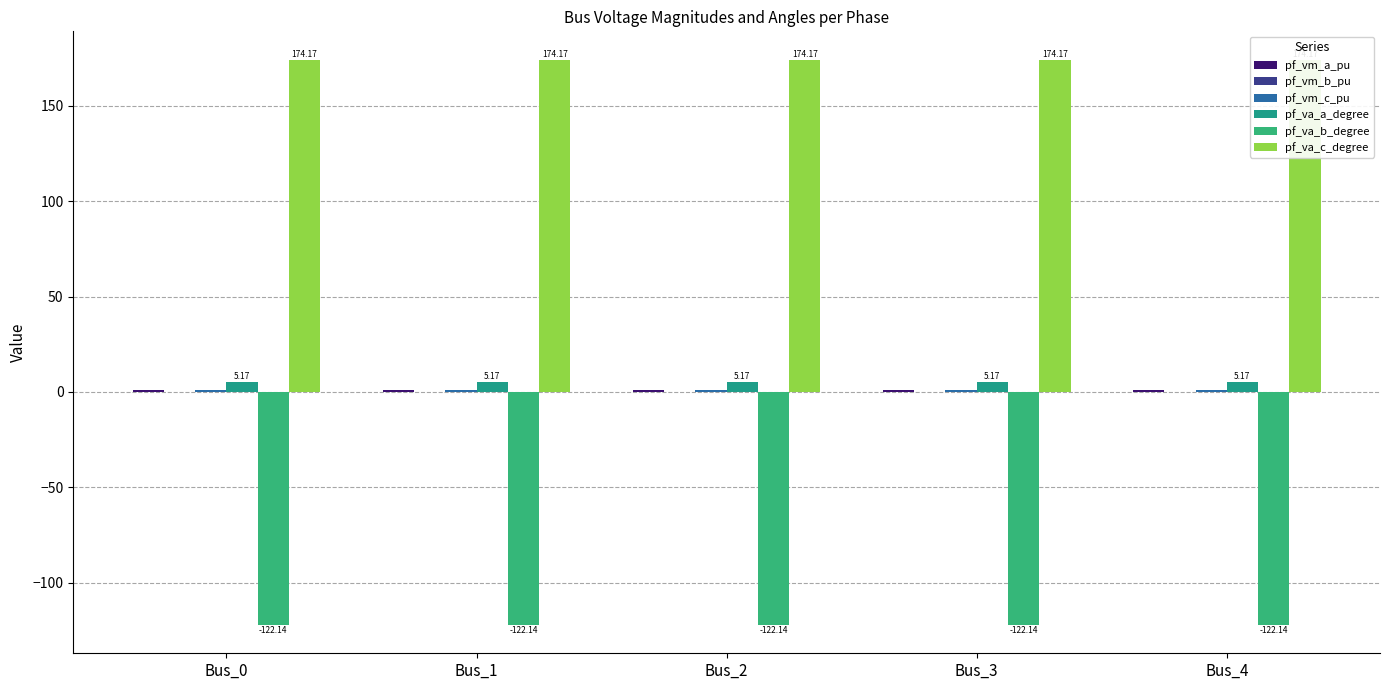

What is the difference between the highest and lowest values at Bus_0?

296.3